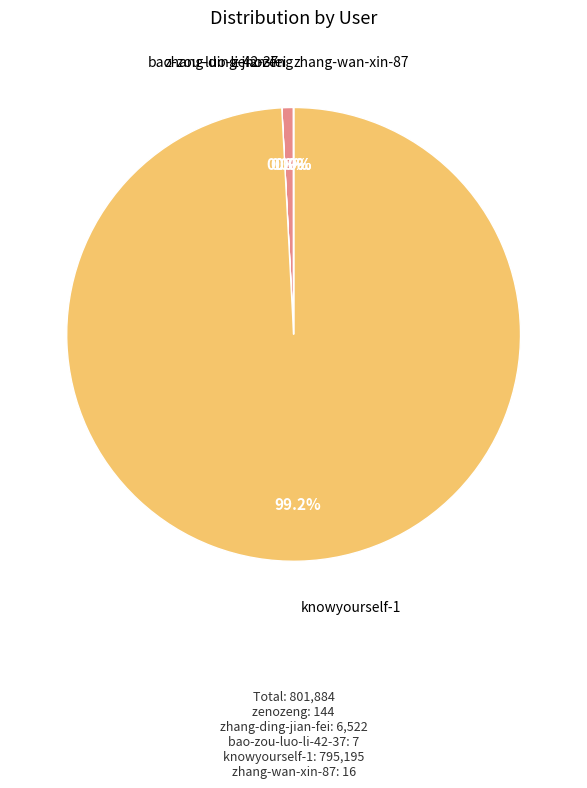

To the nearest percent, what is the difference between the largest and smallest slice percentages?

99%